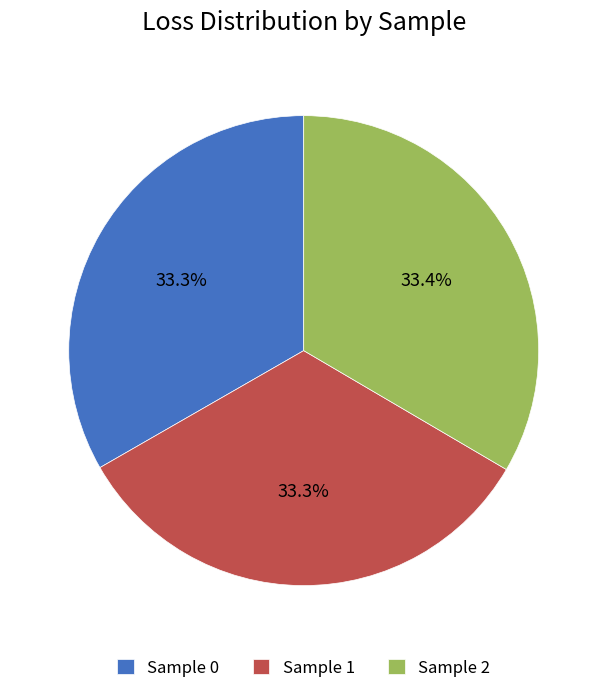

Does any single category account for the majority?

No